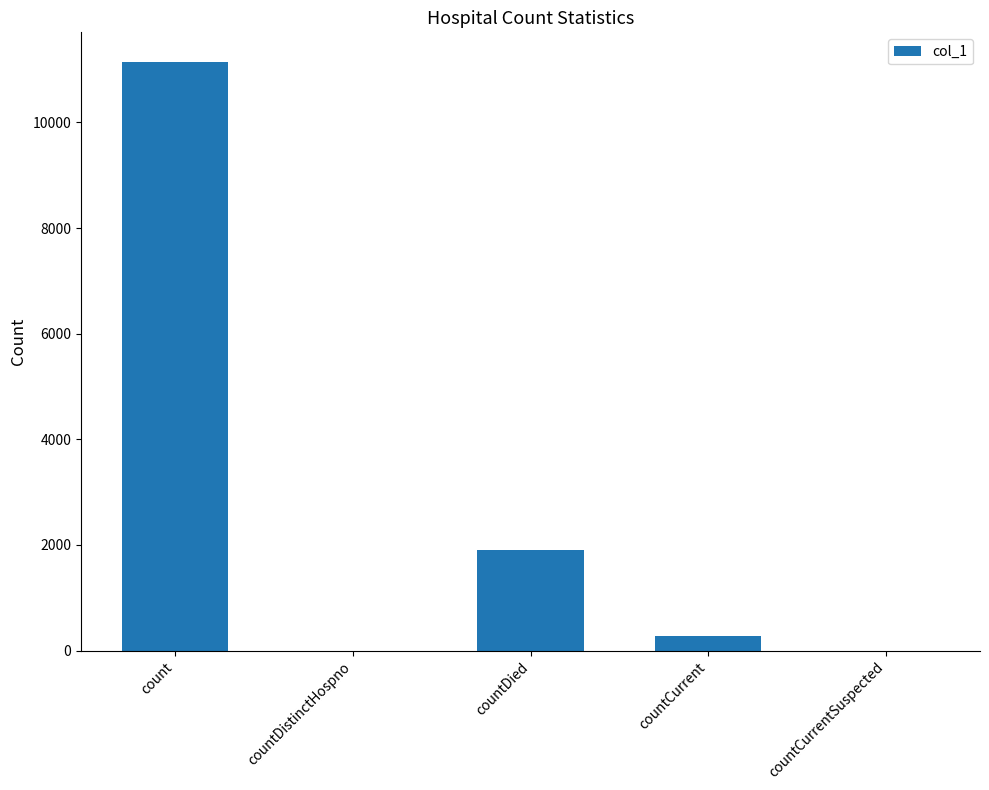

What is the sum of all values?

13320